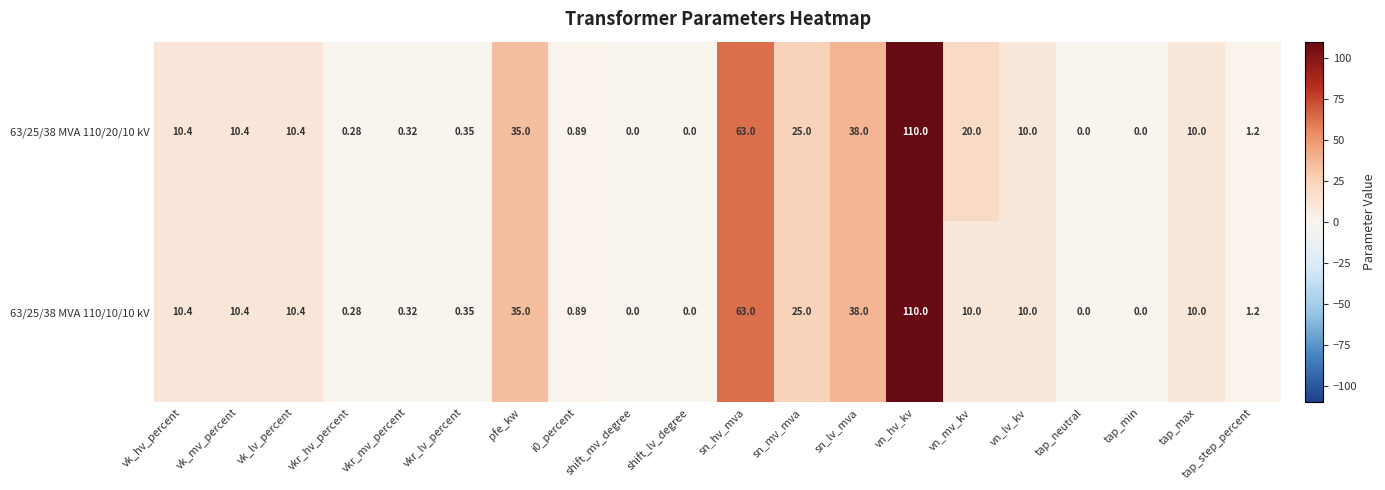

At which label is 63/25/38 MVA 110/20/10 kV closest to 55?

sn_hv_mva